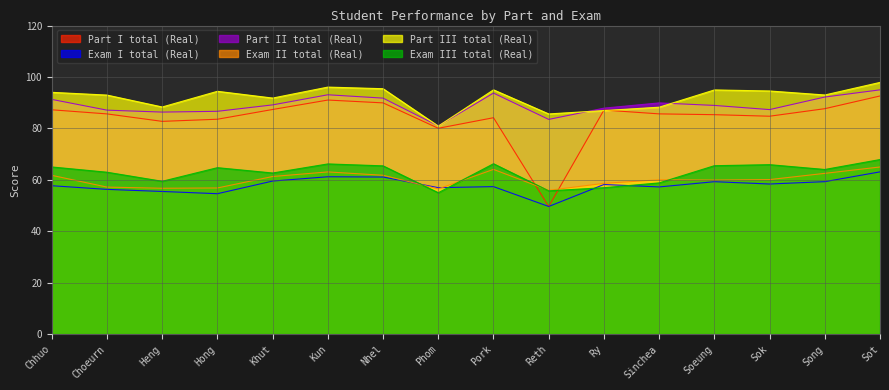

True or false: Exam I total (Real) and Part I total (Real) cross at least once.

False